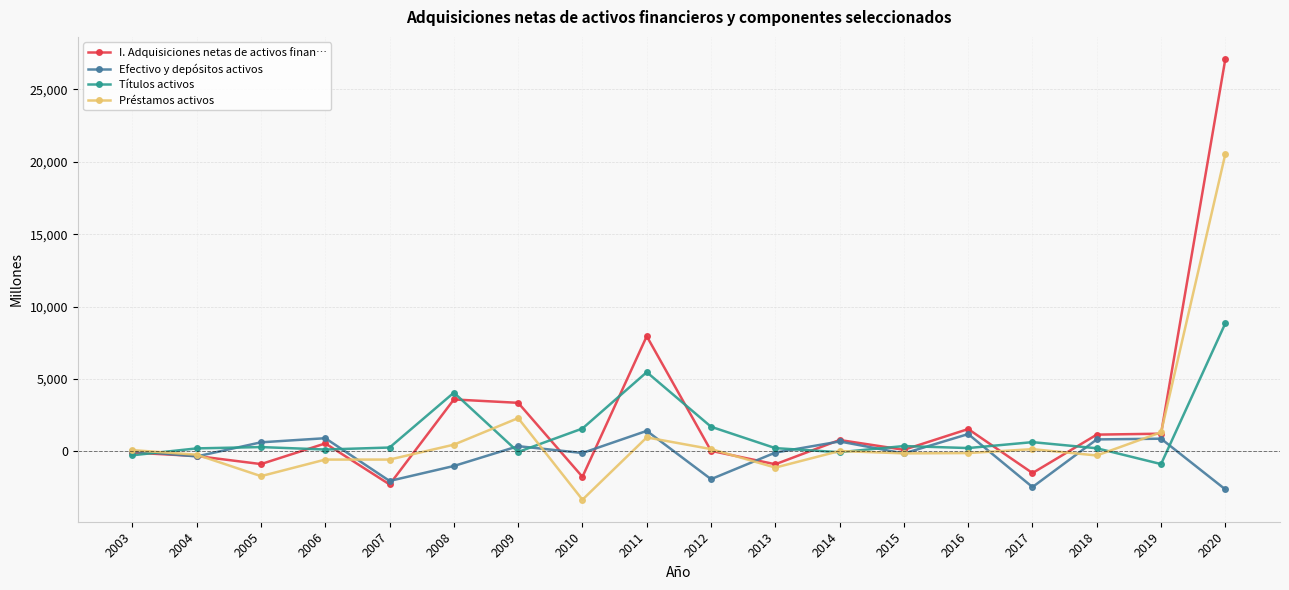

Rank the series by their maximum value, from lowest to highest.

Efectivo y depósitos activos, Títulos activos, Préstamos activos, I. Adquisiciones netas de activos finan…